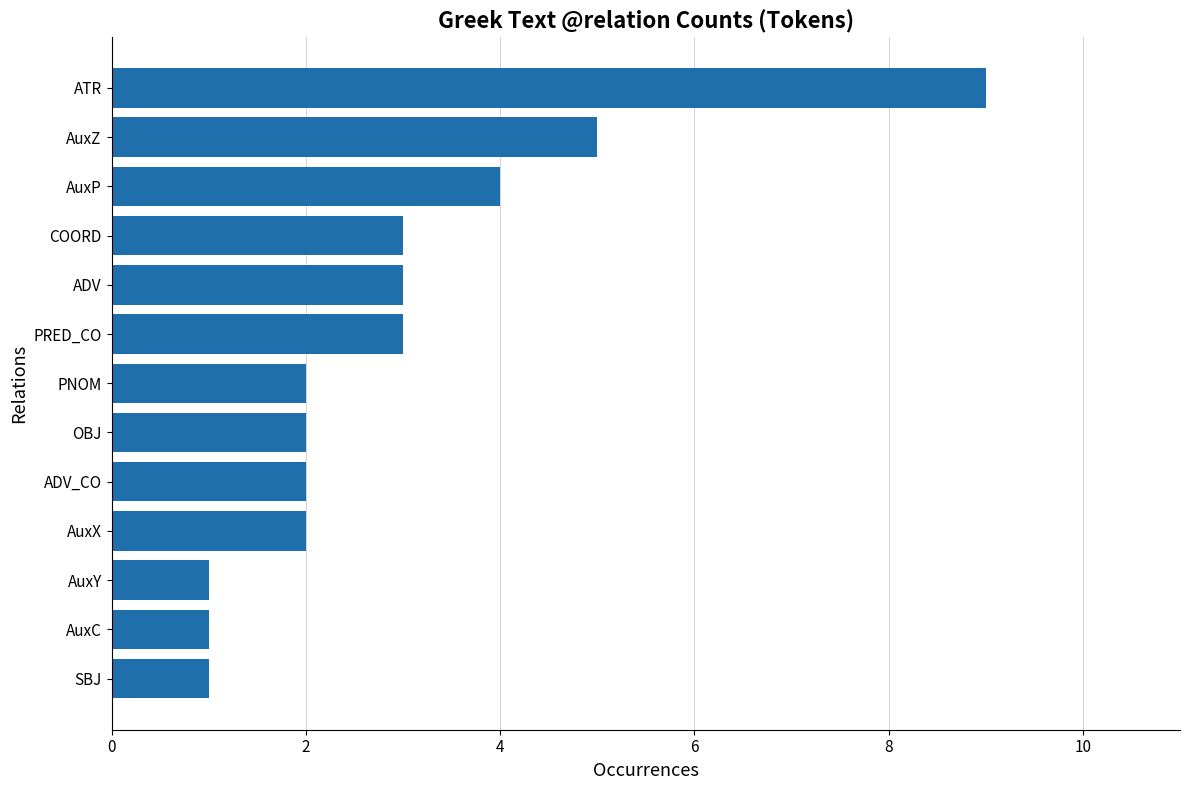

The chart shows a value of 1 at ADV. True or false?

False